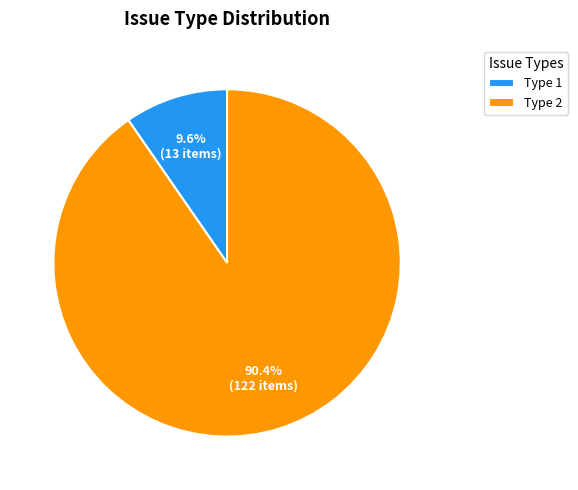

What percentage do Type 2 and Type 1 together represent?

100.0%